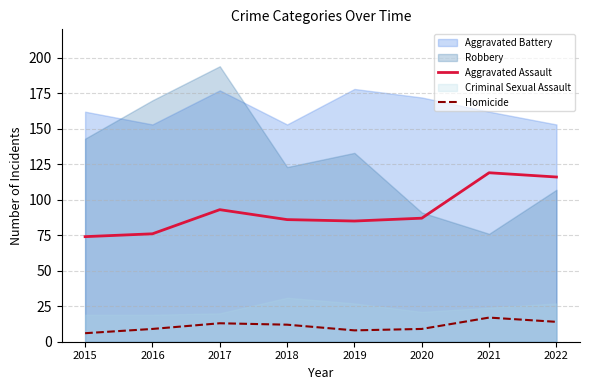

Is the value of Aggravated Assault at 2018 greater than the value of Homicide at 2022?

Yes